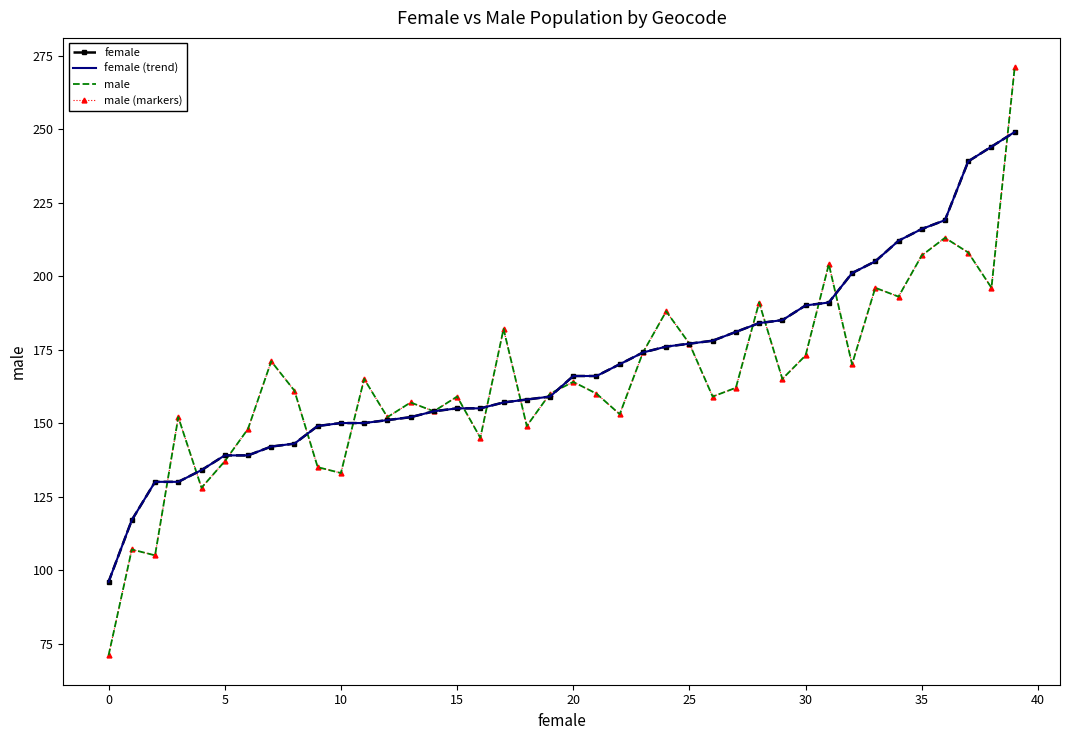

At which category is the sum across all series the highest?

39